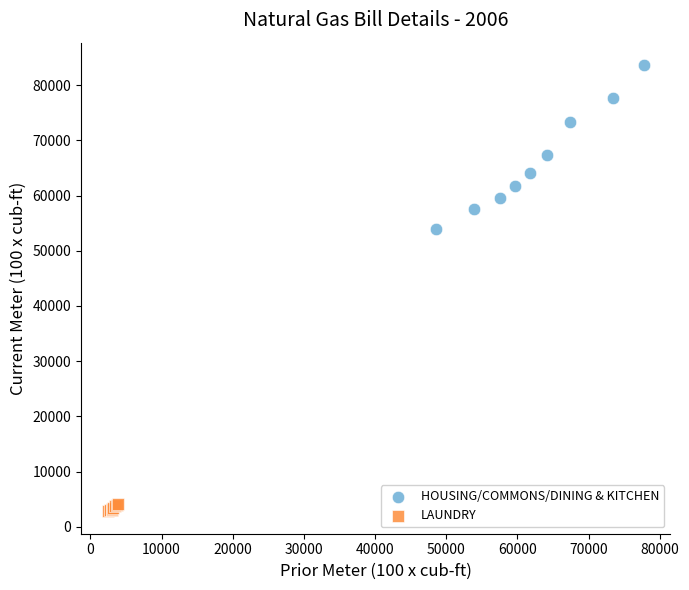

Which series contains the highest Y value?

HOUSING/COMMONS/DINING & KITCHEN